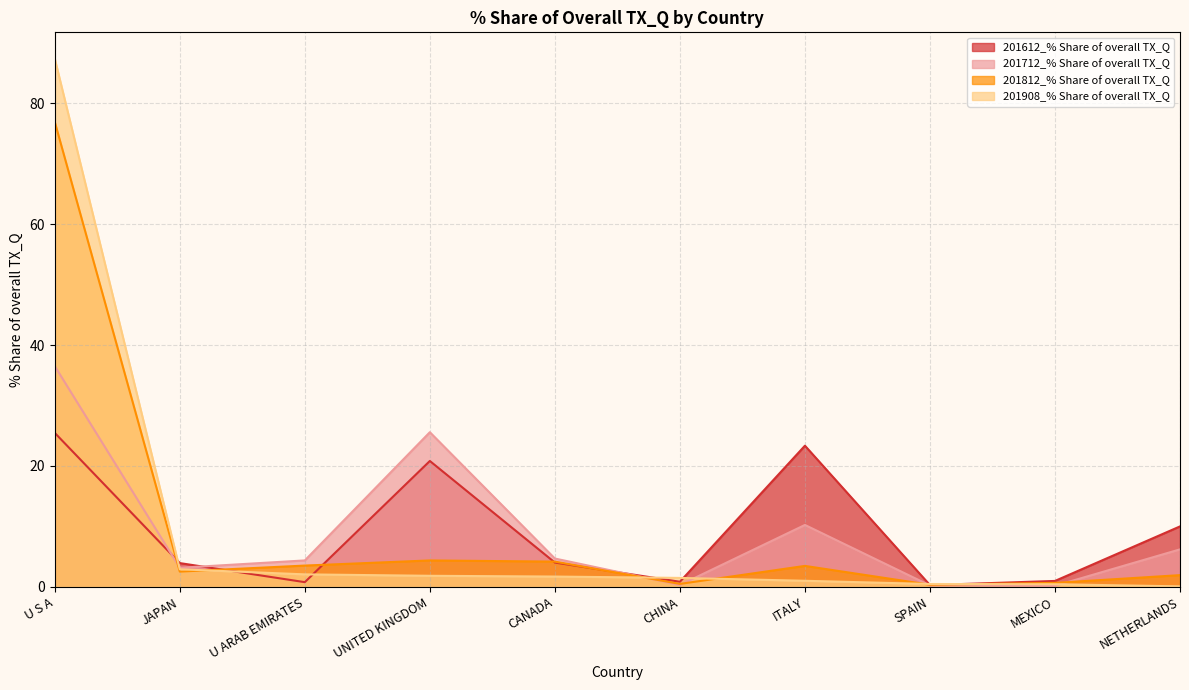

Reading left to right, extract all data points from this chart.

201612_% Share of overall TX_Q: 25.5	3.9	0.8	20.8	4.0	0.8	23.3	0.3	1.0	10.0
201712_% Share of overall TX_Q: 36.5	3.1	4.4	25.6	4.7	0.3	10.2	0.2	0.2	6.2
201812_% Share of overall TX_Q: 76.9	2.5	3.5	4.4	4.2	0.5	3.5	0.3	0.6	1.9
201908_% Share of overall TX_Q: 87.4	2.9	2.1	1.8	1.7	1.5	1.0	0.5	0.4	0.1